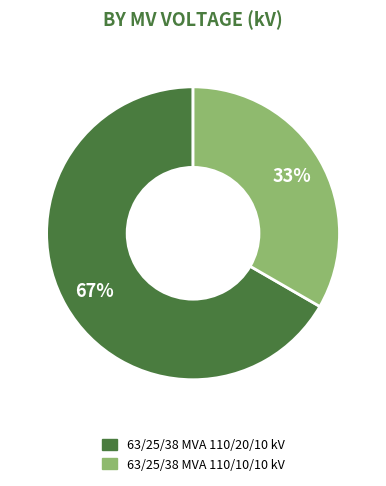

Is the sum of 63/25/38 MVA 110/20/10 kV and 63/25/38 MVA 110/10/10 kV greater than half?

Yes